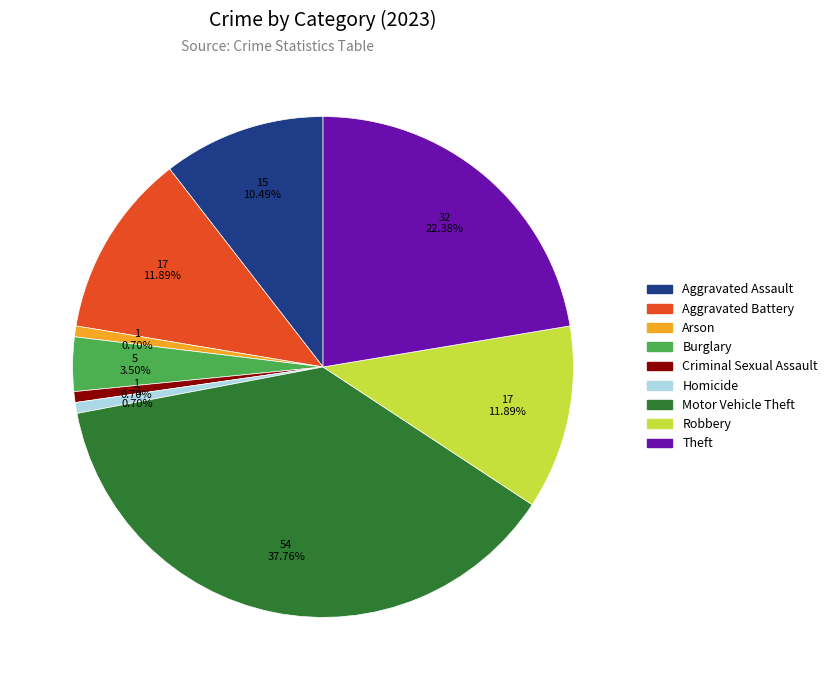

What is the ratio of the value at Burglary to the value at Criminal Sexual Assault?

5.0